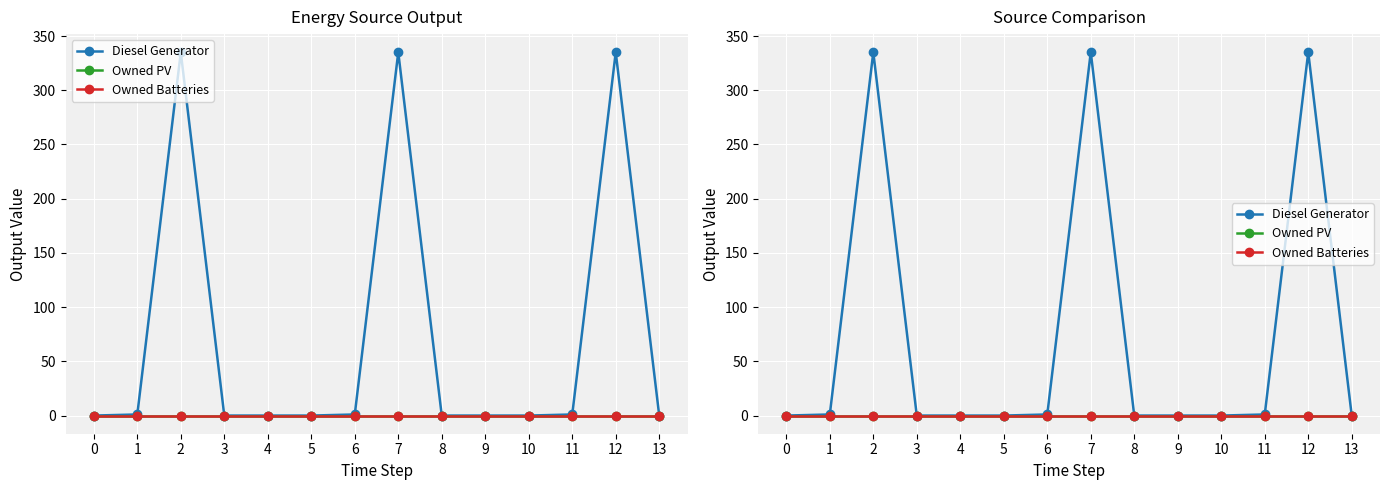

What is the total value across all series at 6?

1